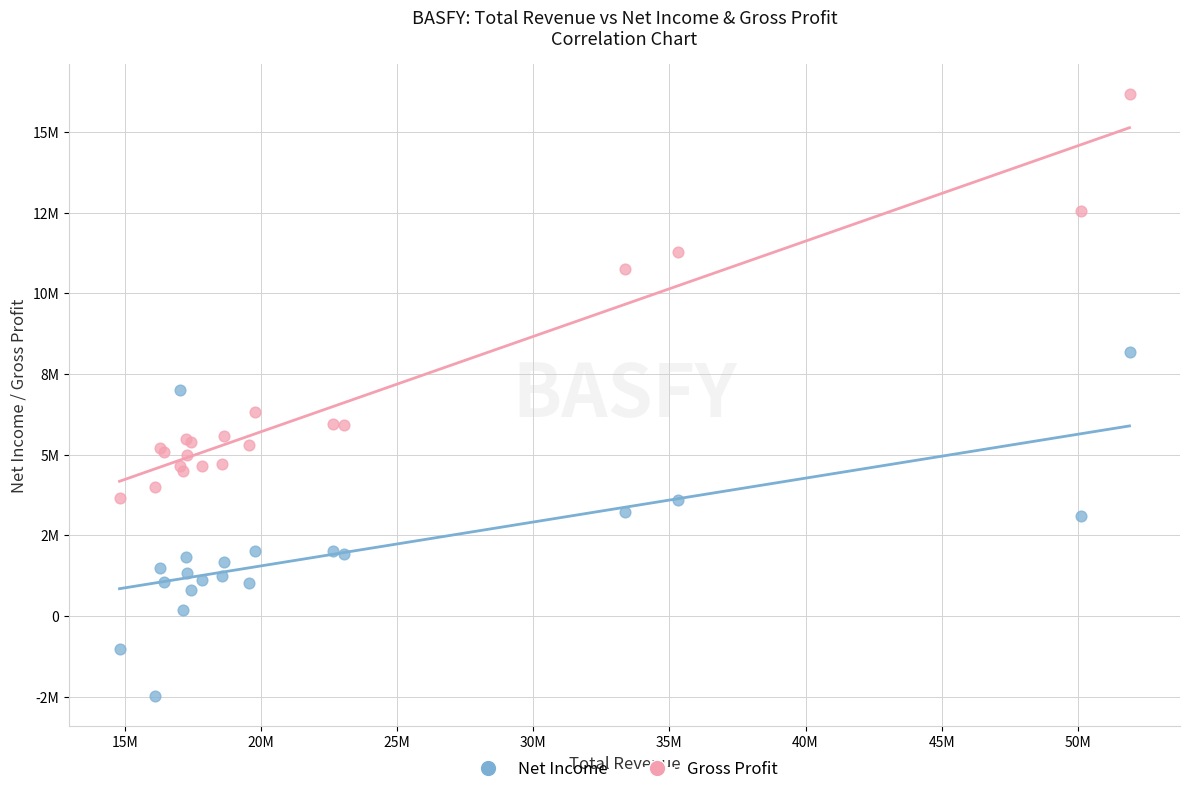

Which series contains the lowest Y value?

Net Income